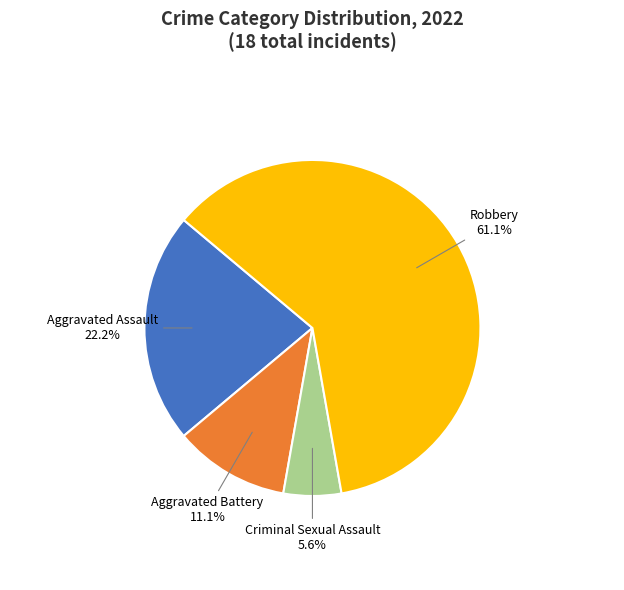

Combined, do Aggravated Battery and Criminal Sexual Assault account for over 50%?

No